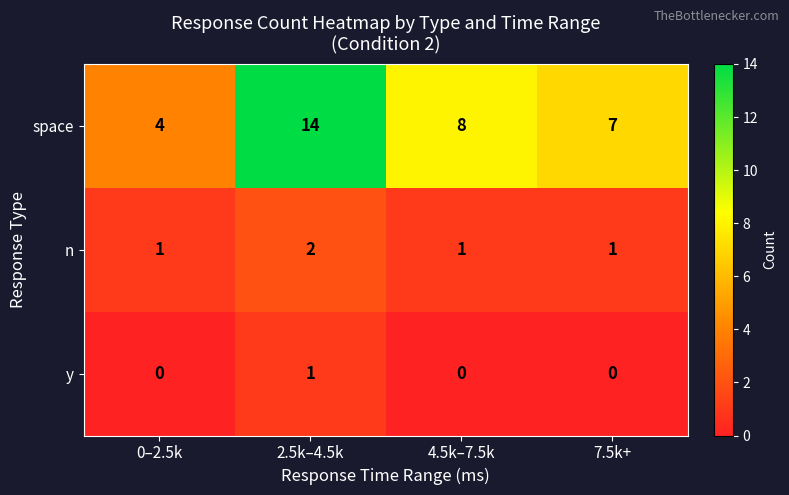

How many categories are shown in the chart?

4